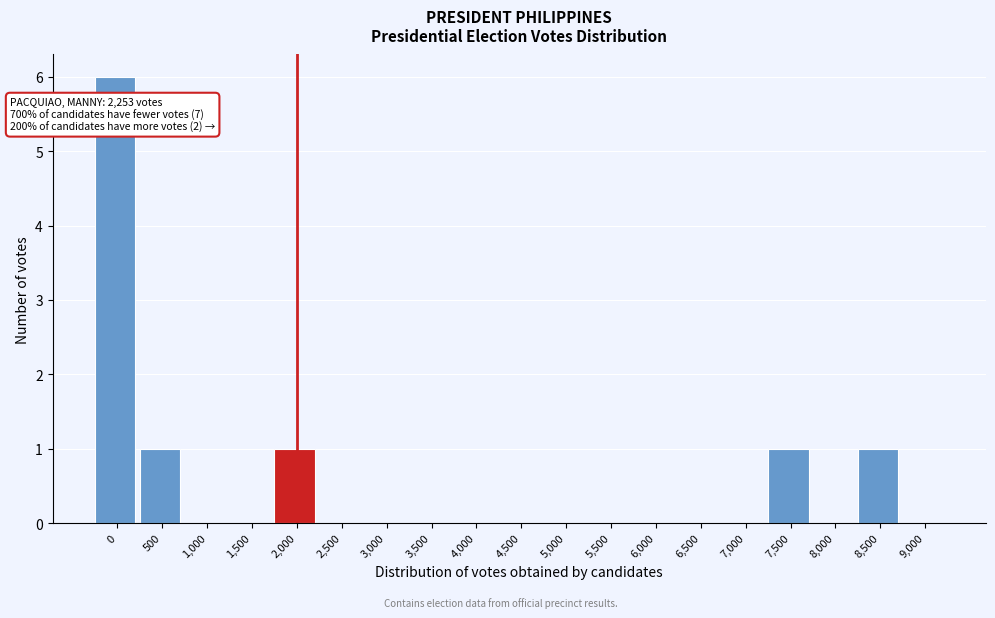

Reading left to right, transcribe all the data shown in this chart.

0=6	500=1	1,000=0	1,500=0	2,000=1	2,500=0	3,000=0	3,500=0	4,000=0	4,500=0	5,000=0	5,500=0	6,000=0	6,500=0	7,000=0	7,500=1	8,000=0	8,500=1	9,000=0